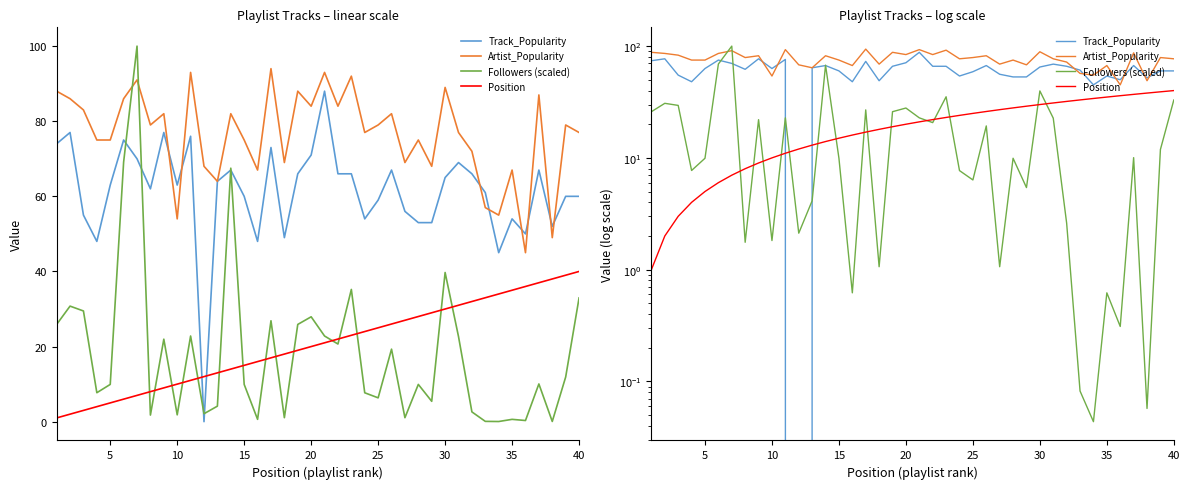

What is the sum of all Track_Popularity values?

2449.0